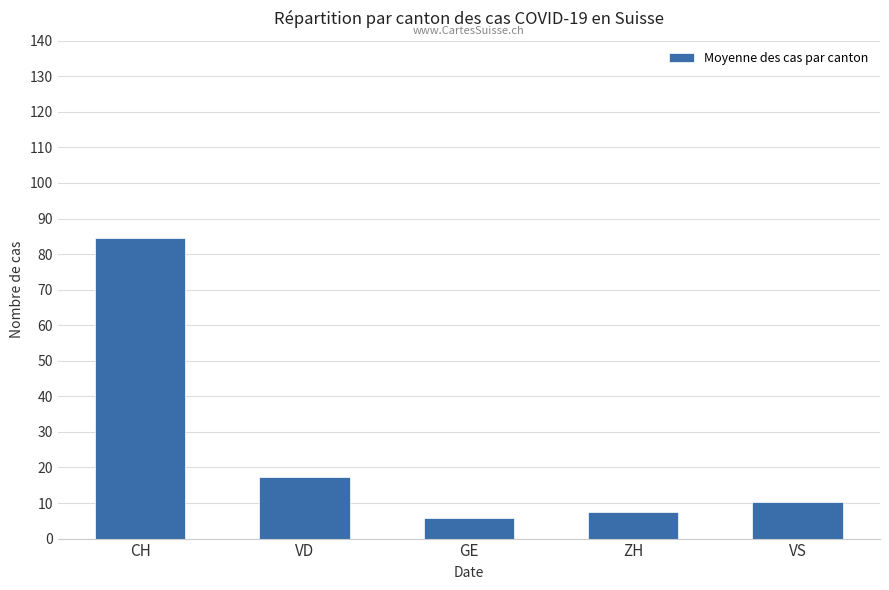

At which category does the chart reach its peak across all series?

CH